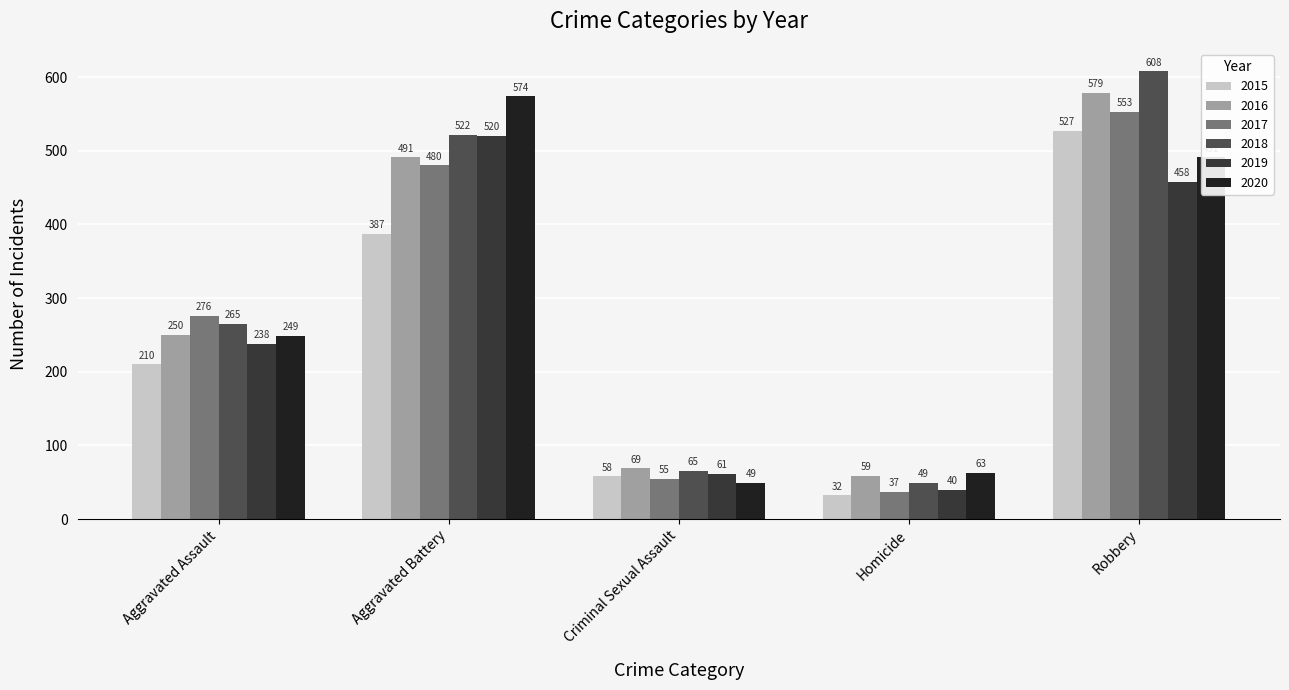

What is the maximum value shown in the chart?

608